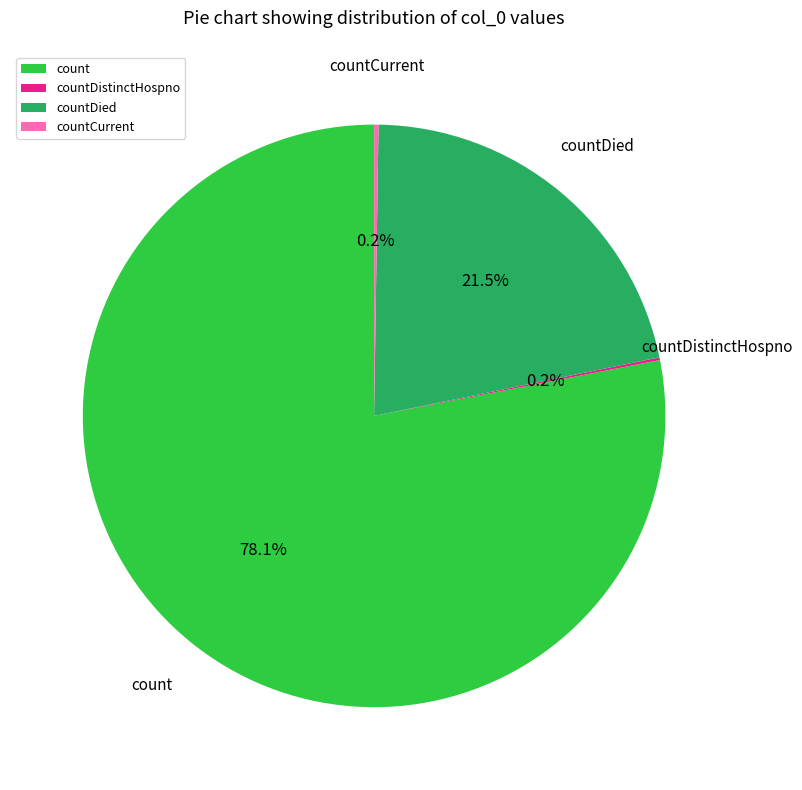

To the nearest percent, what is the average slice percentage?

25%